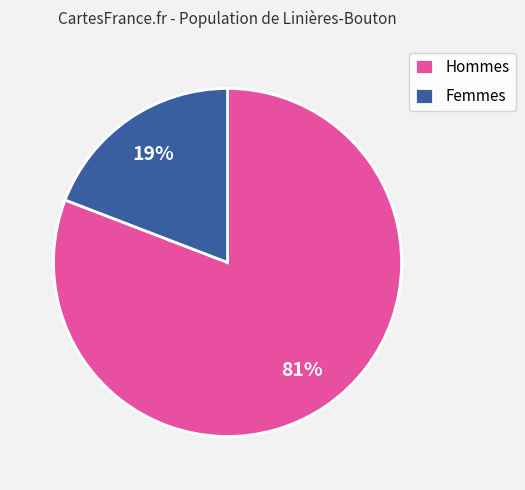

To the nearest percent, what is the average slice percentage?

50%